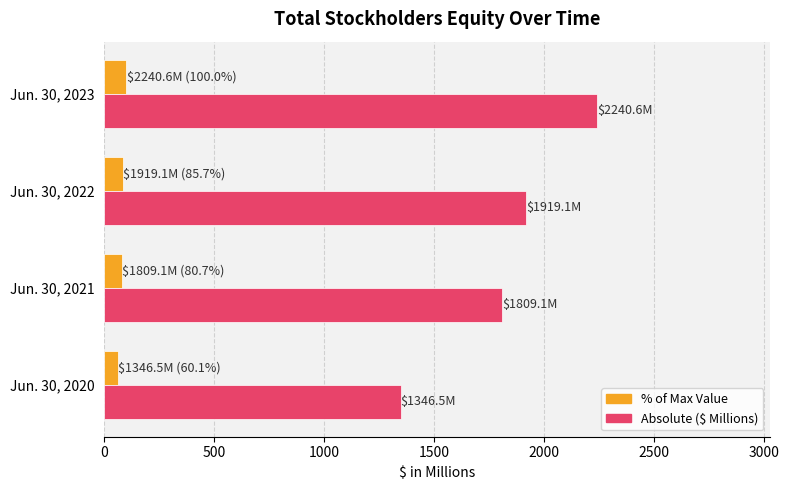

What is the spread (max minus min) of values at Jun. 30, 2021?

1728.4